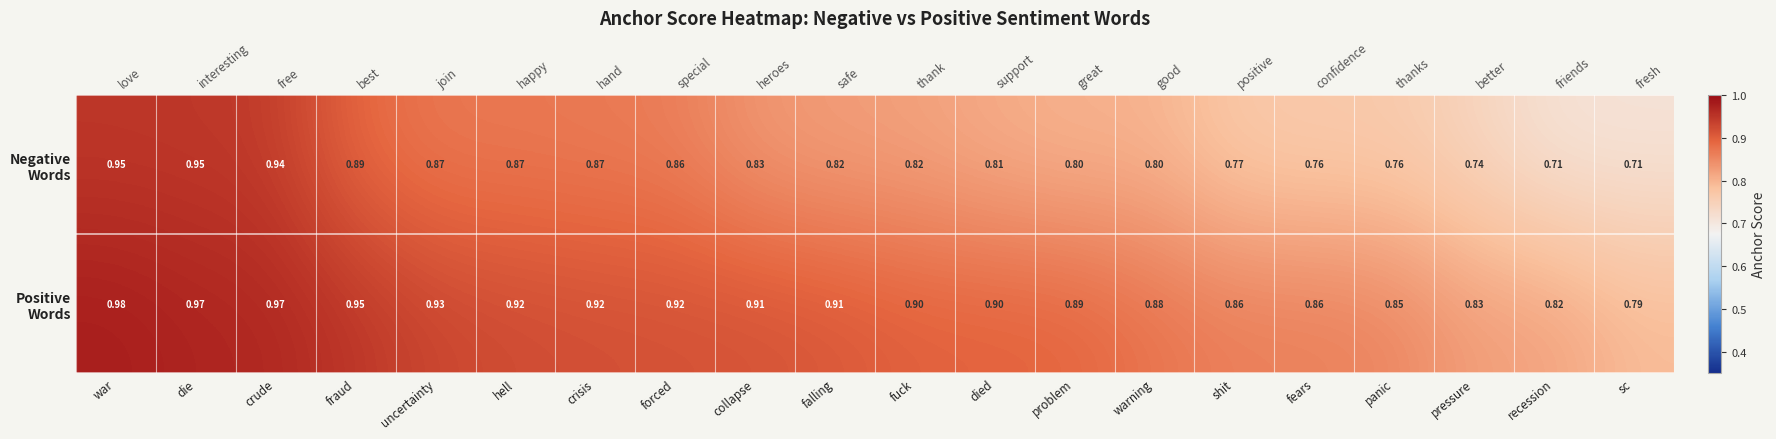

List the labels in order of Negative Words value, largest first.

war, die, crude, fraud, uncertainty, hell, crisis, forced, collapse, falling, fuck, died, problem, warning, shit, fears, panic, pressure, recession, sc